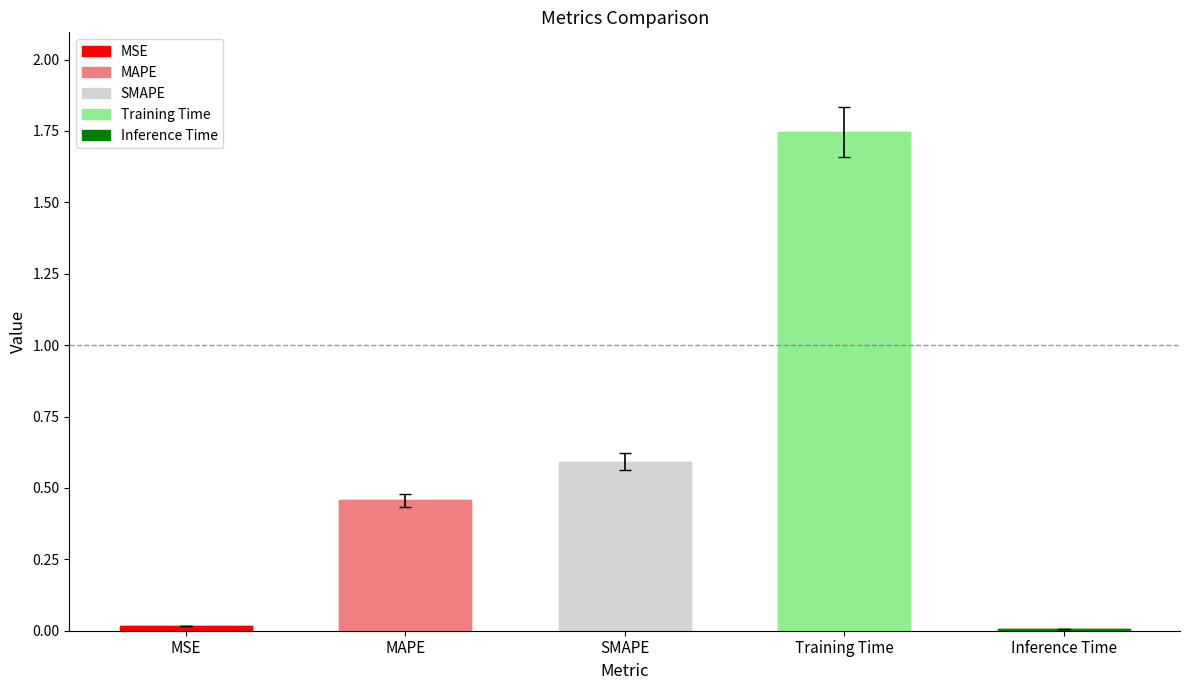

How many bars are there in total?

5